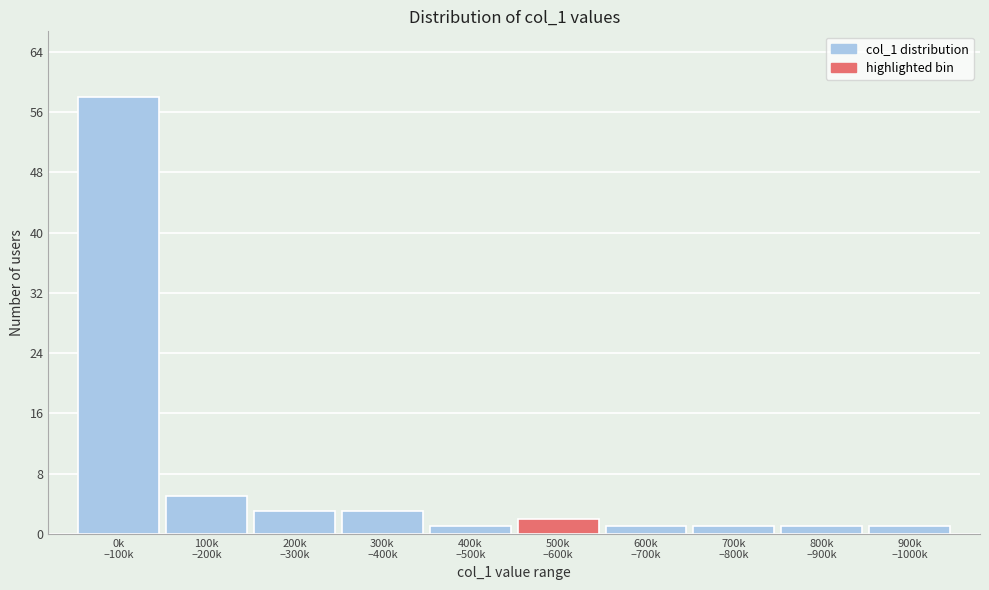

Reading right to left, transcribe all the data shown in this chart.

1	1	1	1	2	1	3	3	5	58